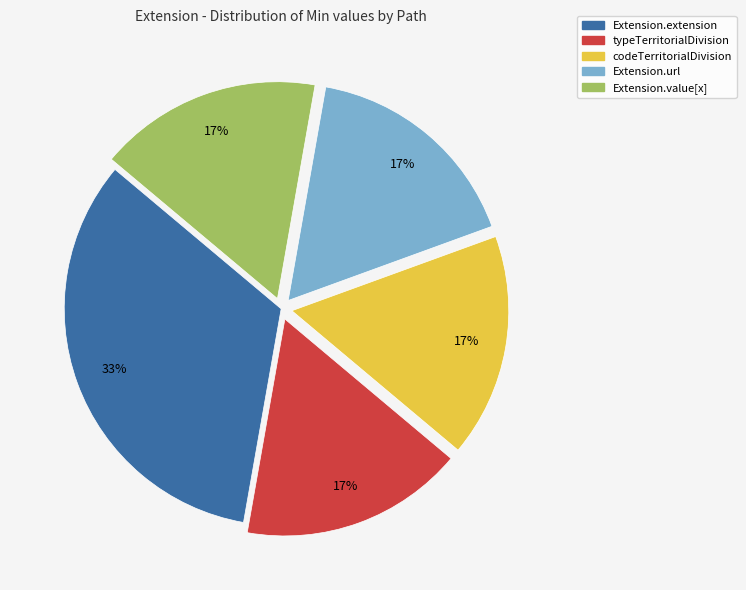

Does any single category account for the majority?

No